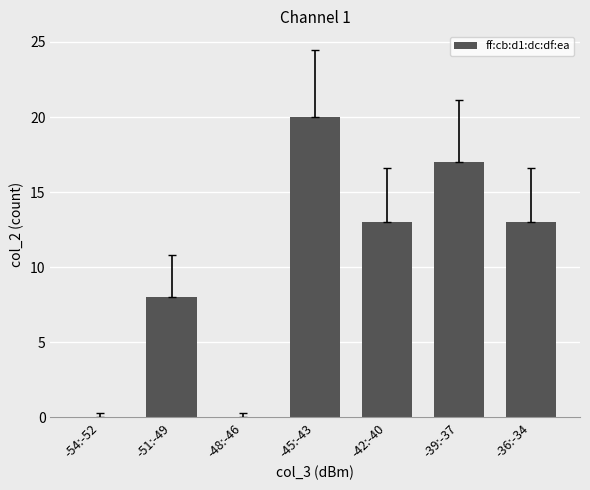

How many data points does each series have?

7